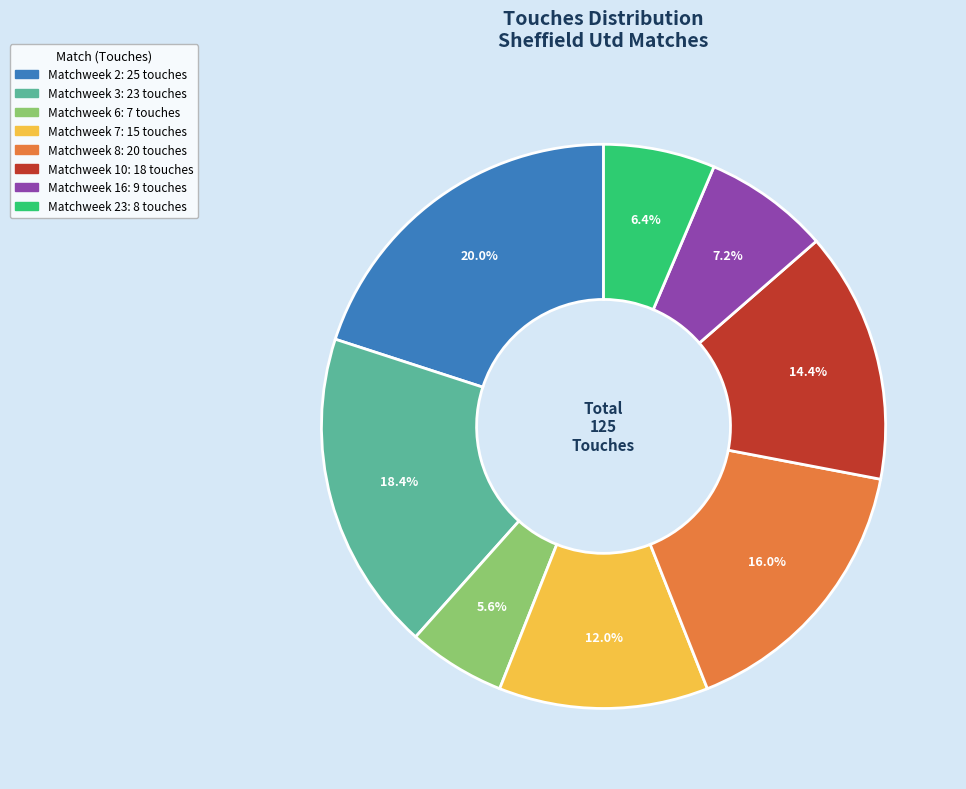

Does any single category account for the majority?

No